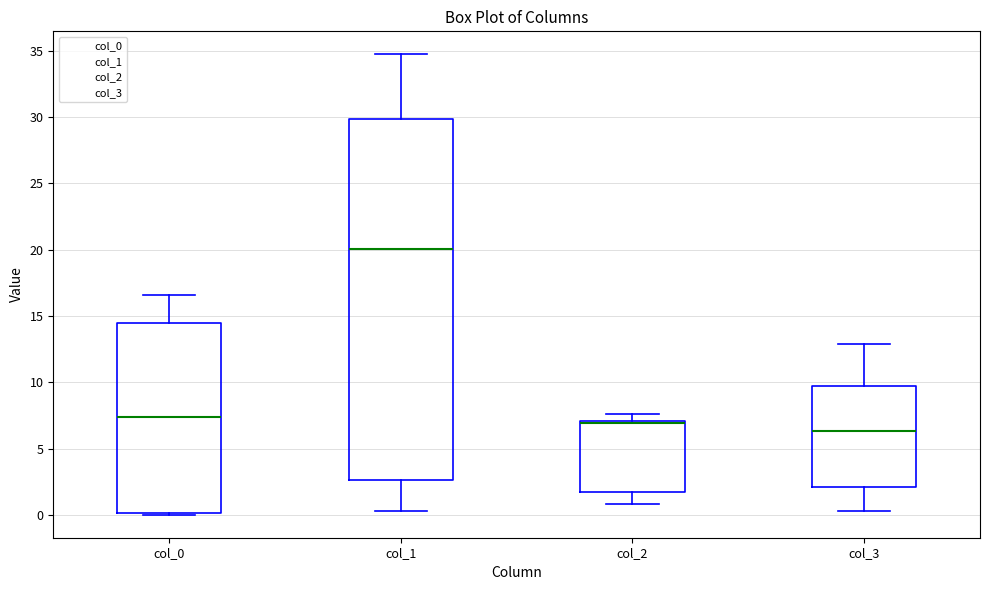

Which box is the tallest, from its lower edge to its upper edge?

col_1